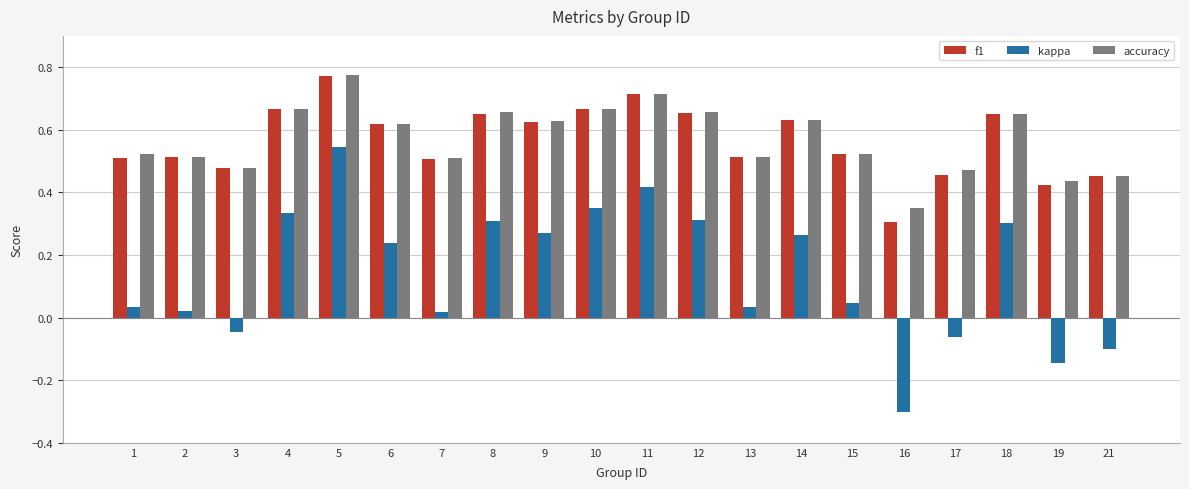

What is the smallest value displayed?

-0.3